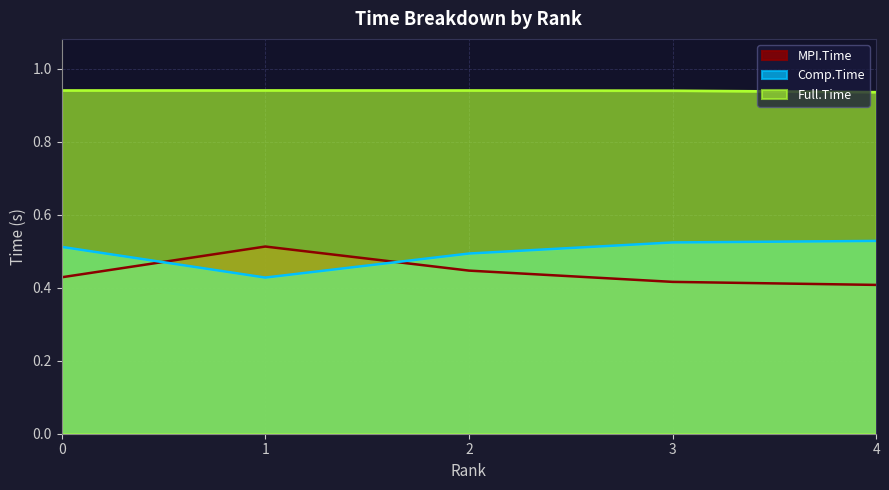

List the series in order of their peak value, highest first.

Full.Time, Comp.Time, MPI.Time